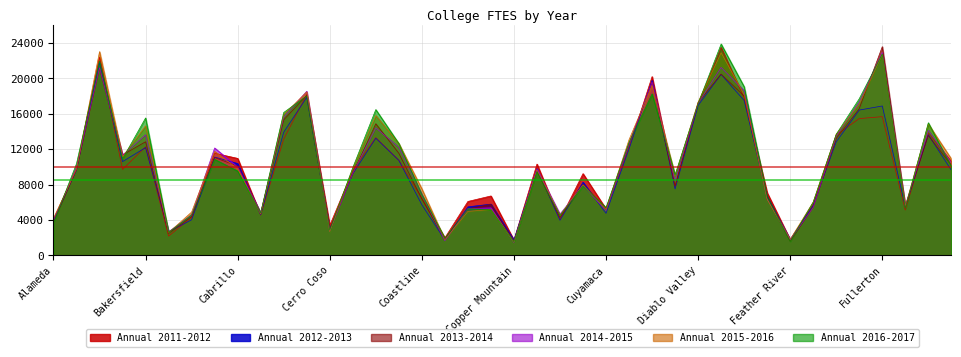

What is the label of the 1st point from the left?

Alameda